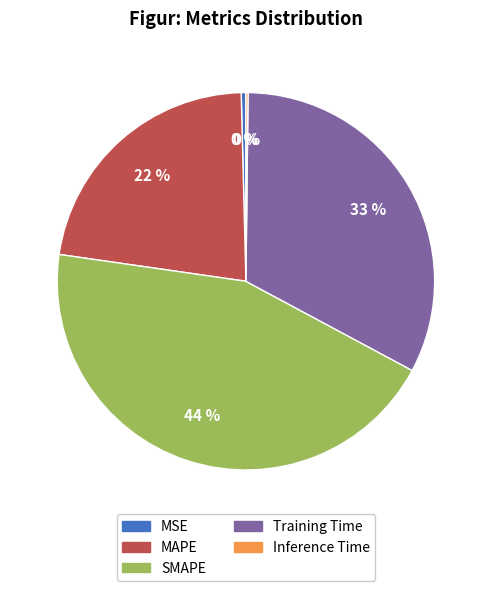

Is the sum of Training Time and MAPE greater than half?

Yes